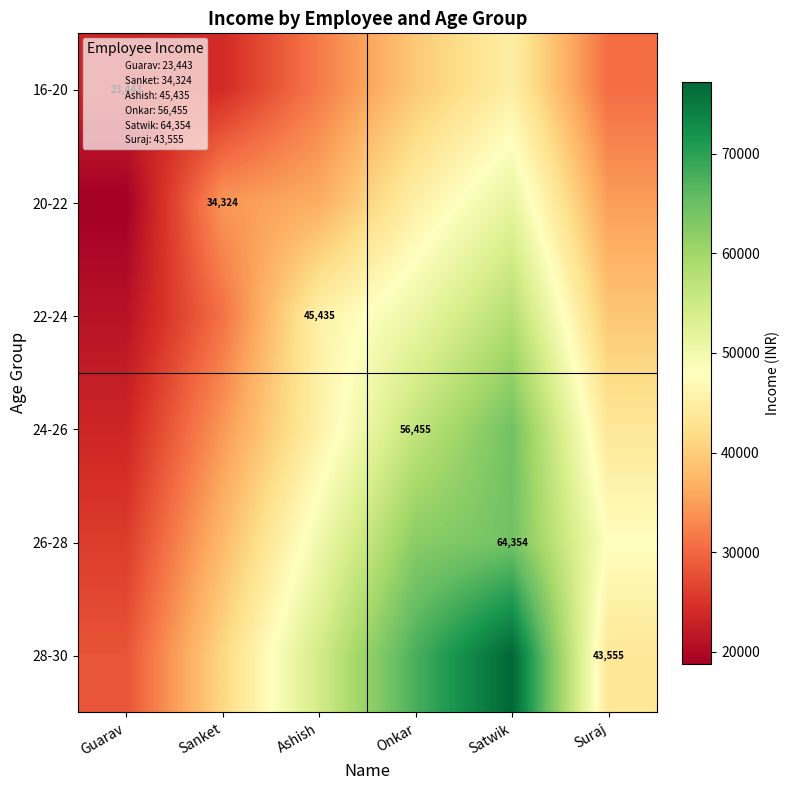

True or false: 28-30 has a value of 41188.8 at Sanket.

True